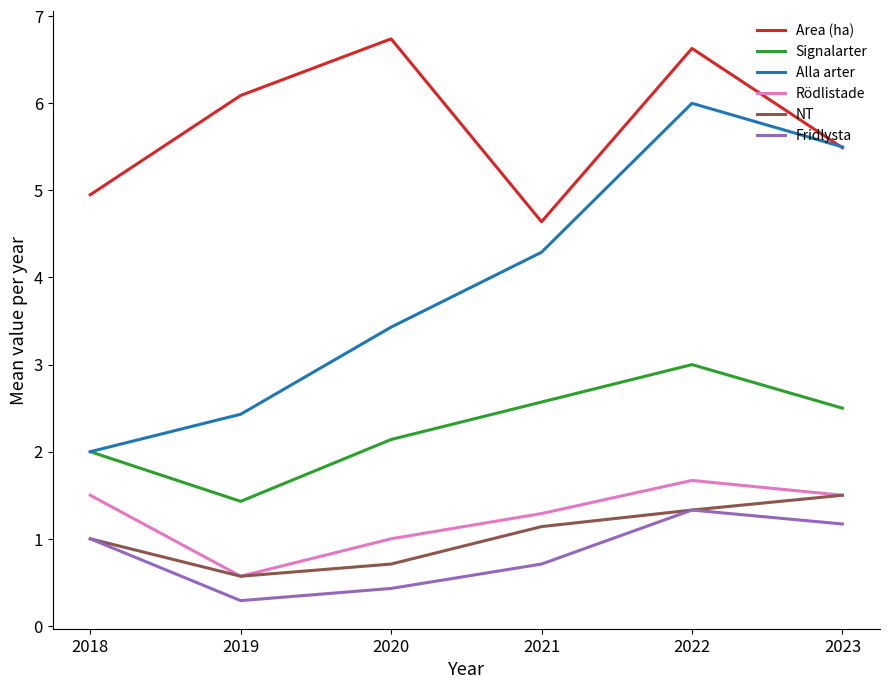

At which category is the sum across all series the highest?

2022